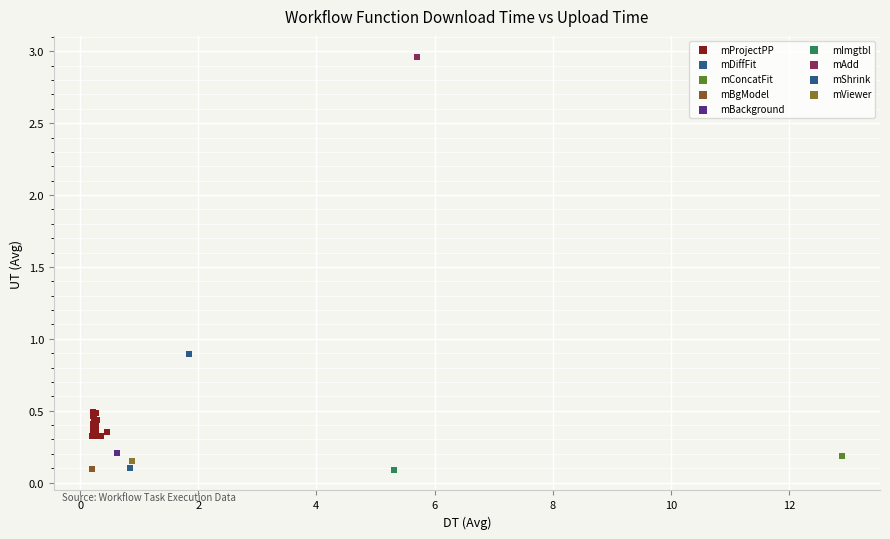

What are all the series names shown in the legend?

mProjectPP, mDiffFit, mConcatFit, mBgModel, mBackground, mImgtbl, mAdd, mShrink, mViewer